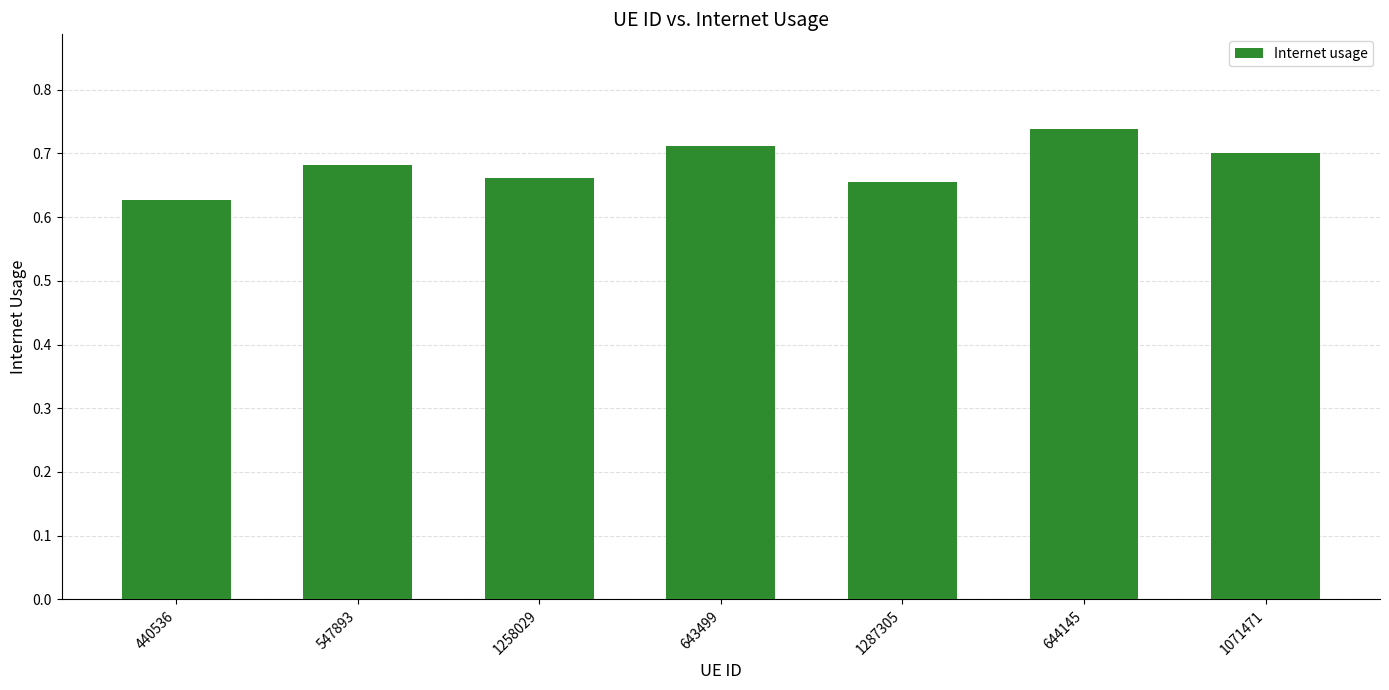

Which category has the lowest value across all series?

440536